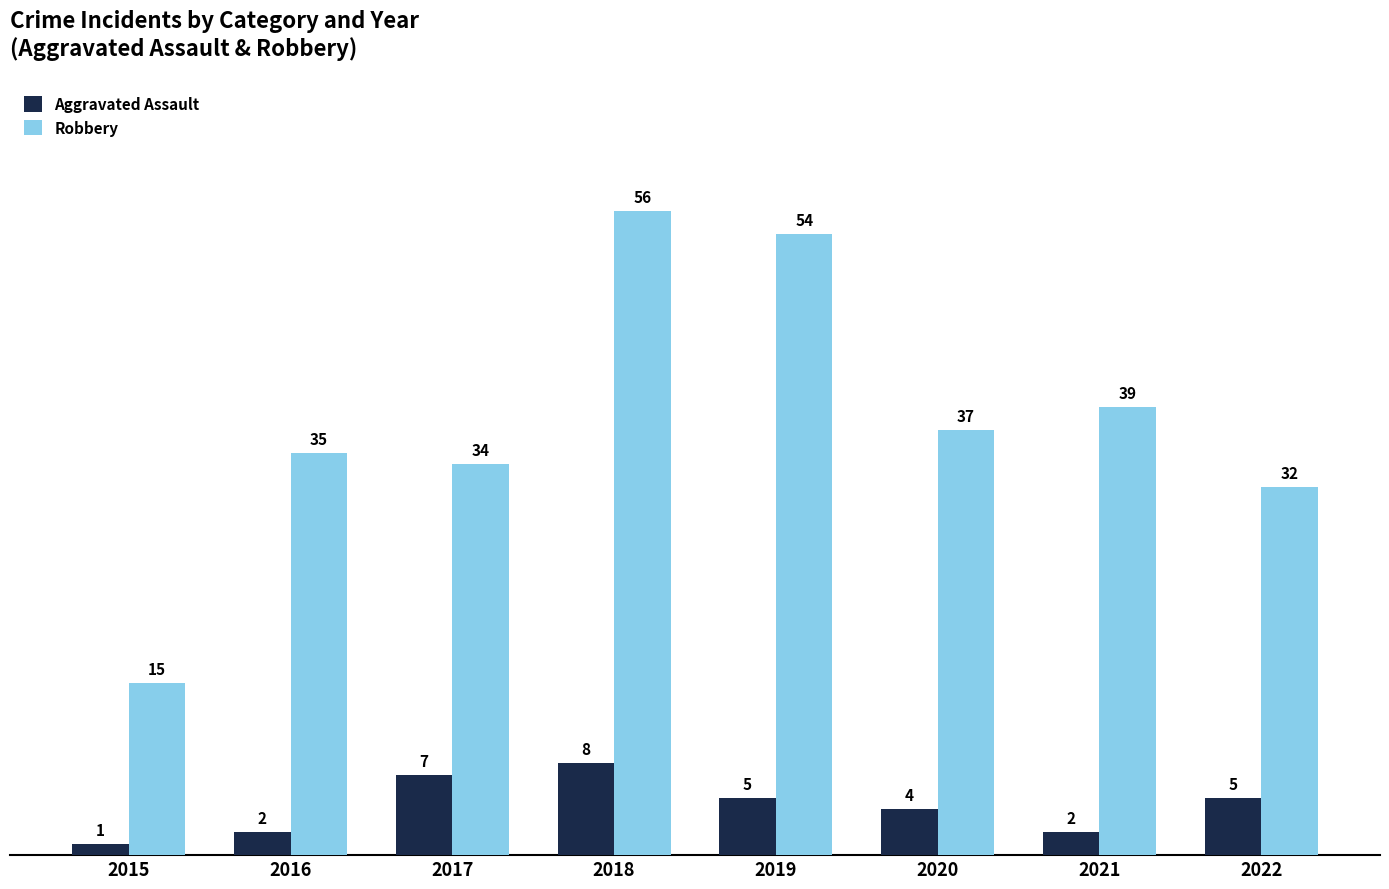

What is the approximate value of Aggravated Assault at 2016?

2